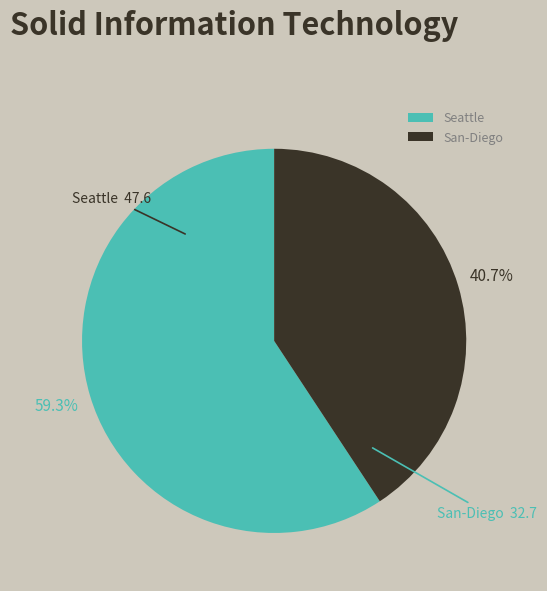

Is it true that San-Diego is 48% of the pie?

False